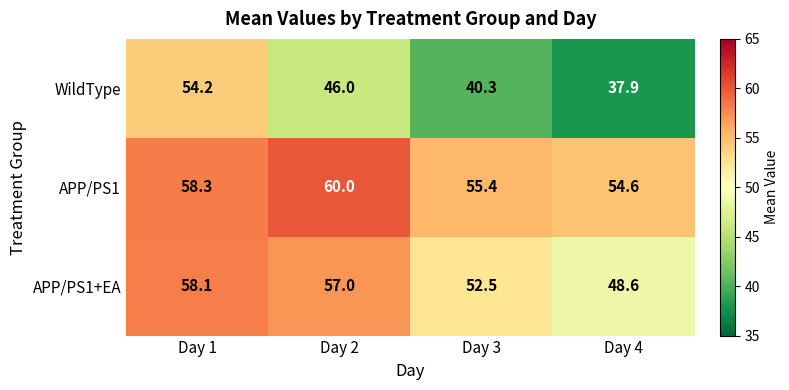

What is the total value across all series at Day 3?

148.2